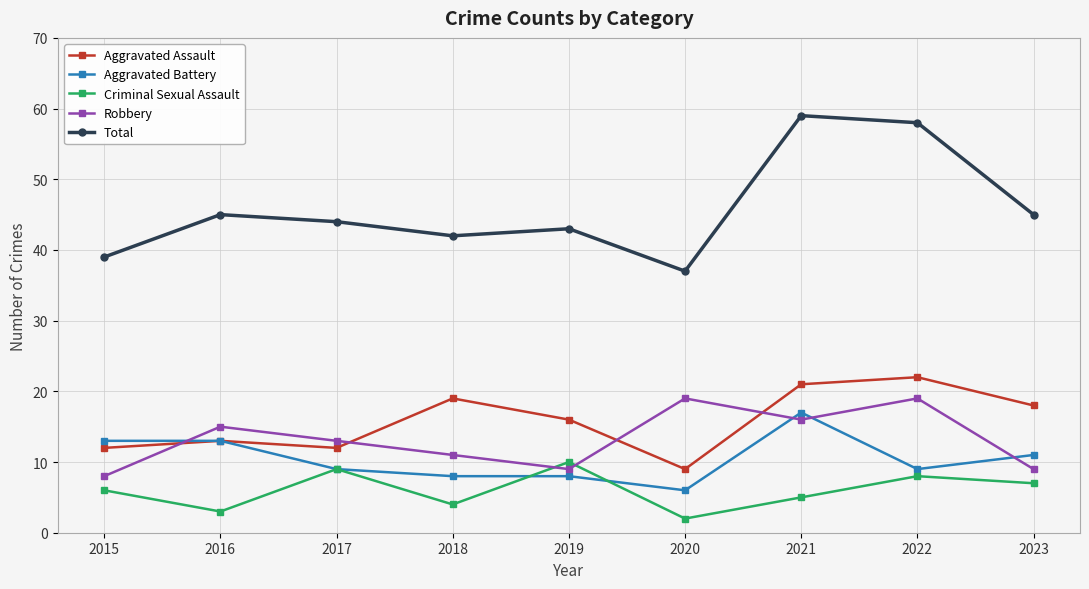

Between 2020 and 2022, which series saw the biggest shift?

Total